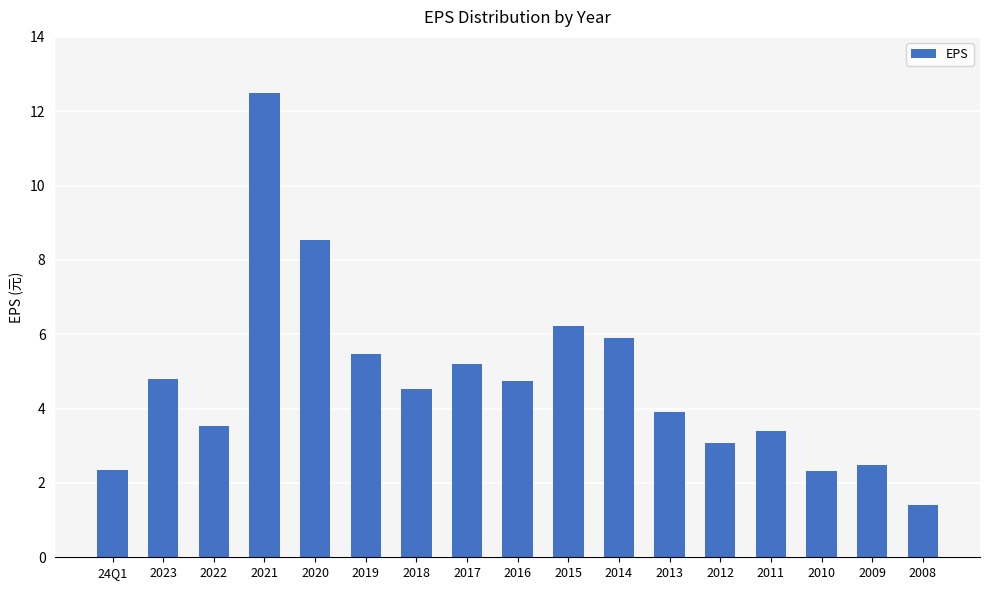

What is the sum of the values at 2023 and 2015?

11.0